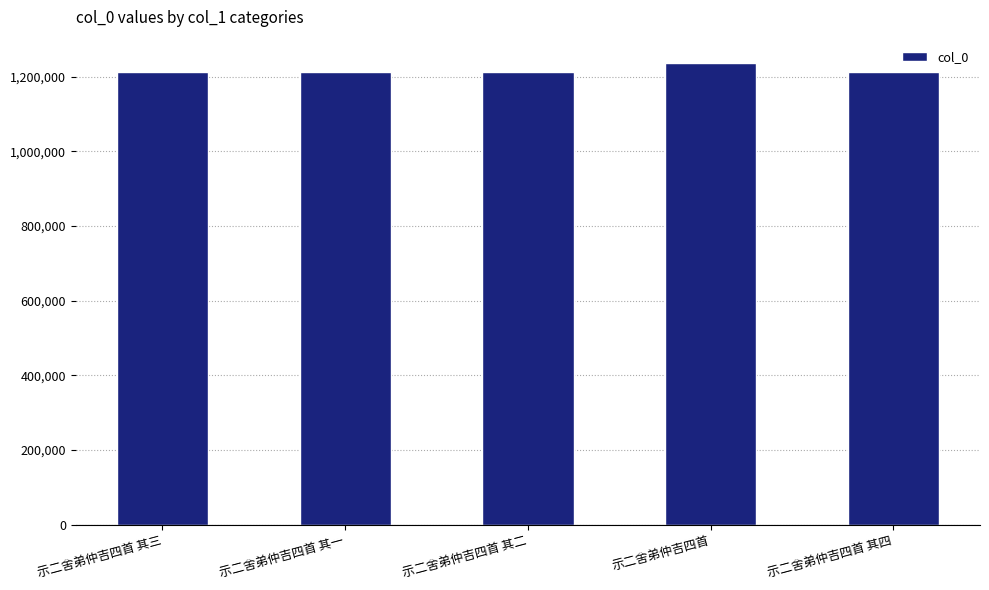

What is the sum of the values at 示二舍弟仲吉四首 其二 and 示二舍弟仲吉四首 其三?

2426729